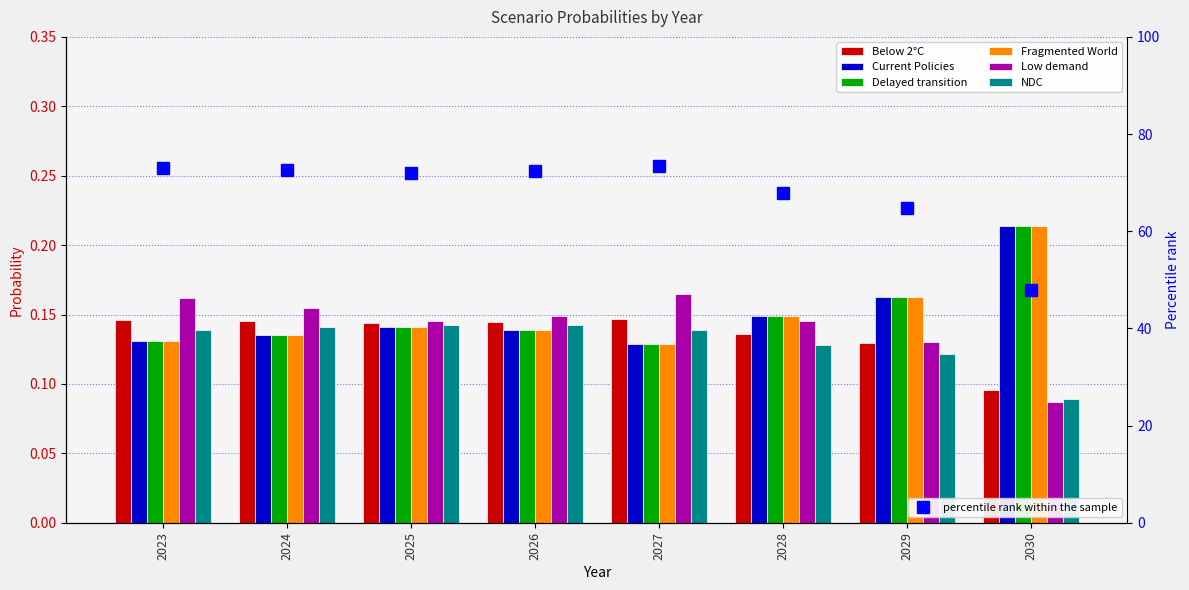

The value of NDC at 2024 is 0.2. True or false?

False